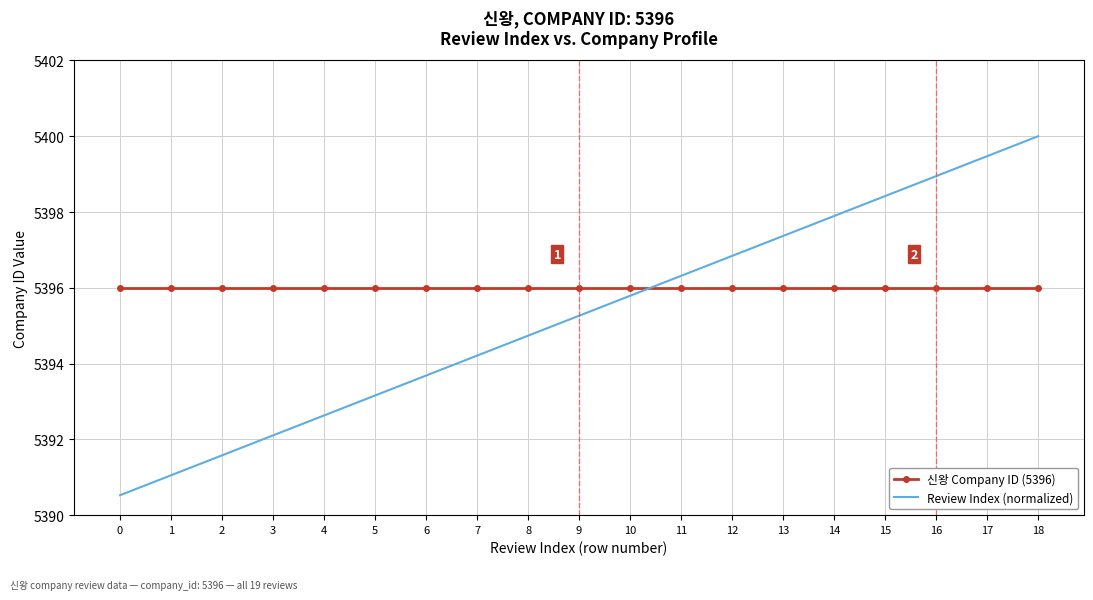

Which series changed the most between 4 and 17?

Review Index (normalized)